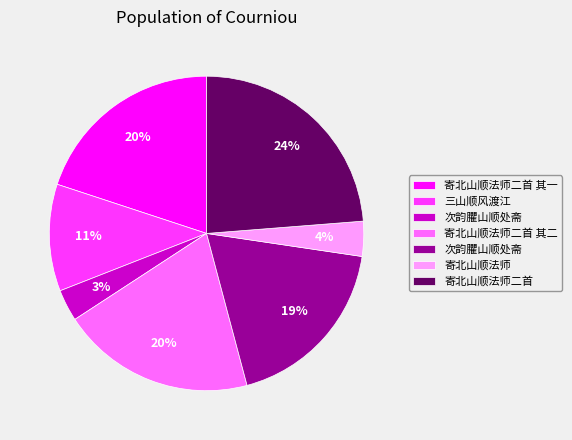

Does any single category account for the majority?

No